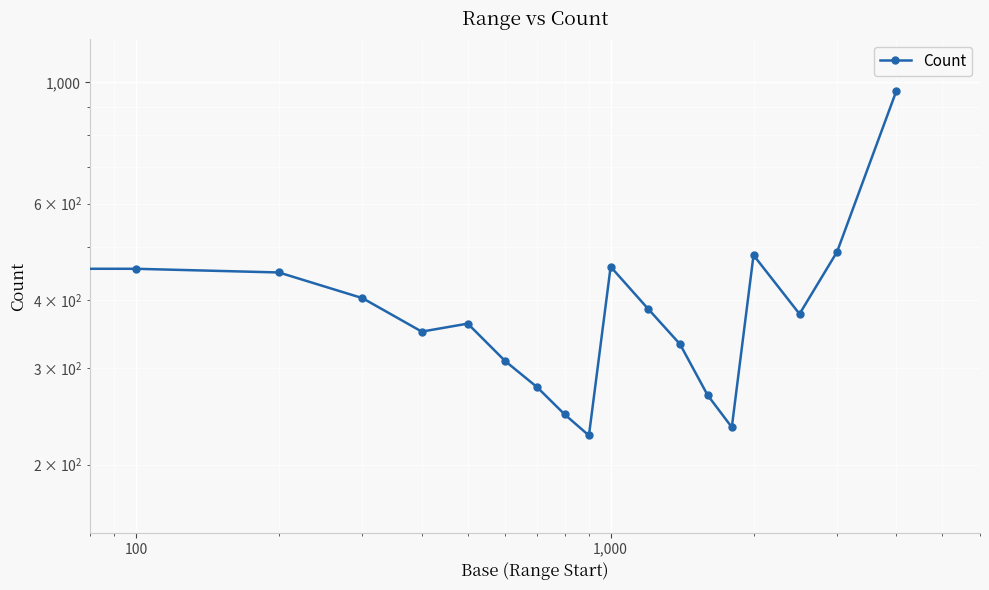

True or false: the data has more than 2 interior local peaks.

True